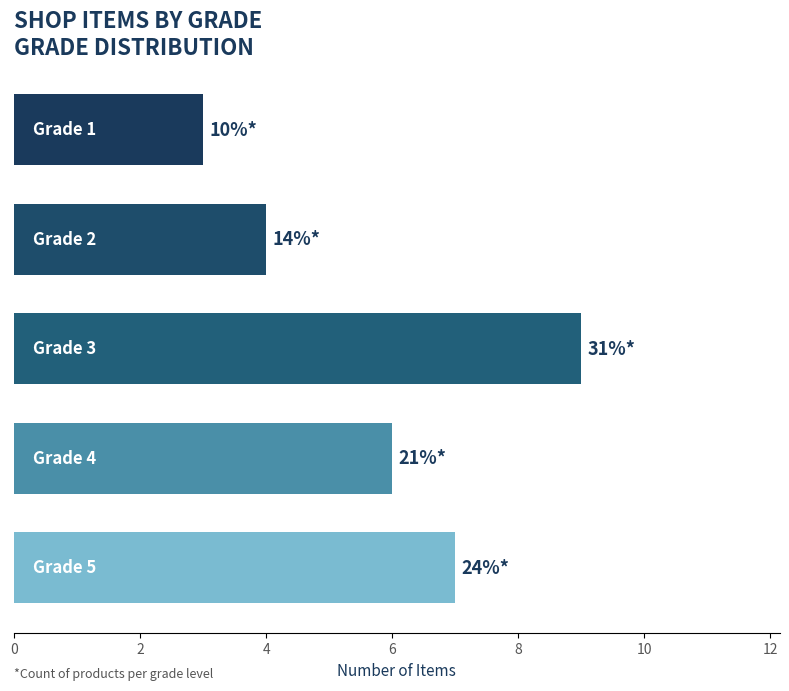

What is the greatest value displayed?

9